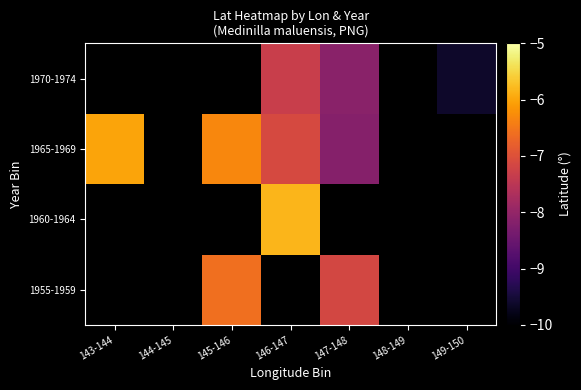

What is the greatest value displayed?

-5.8